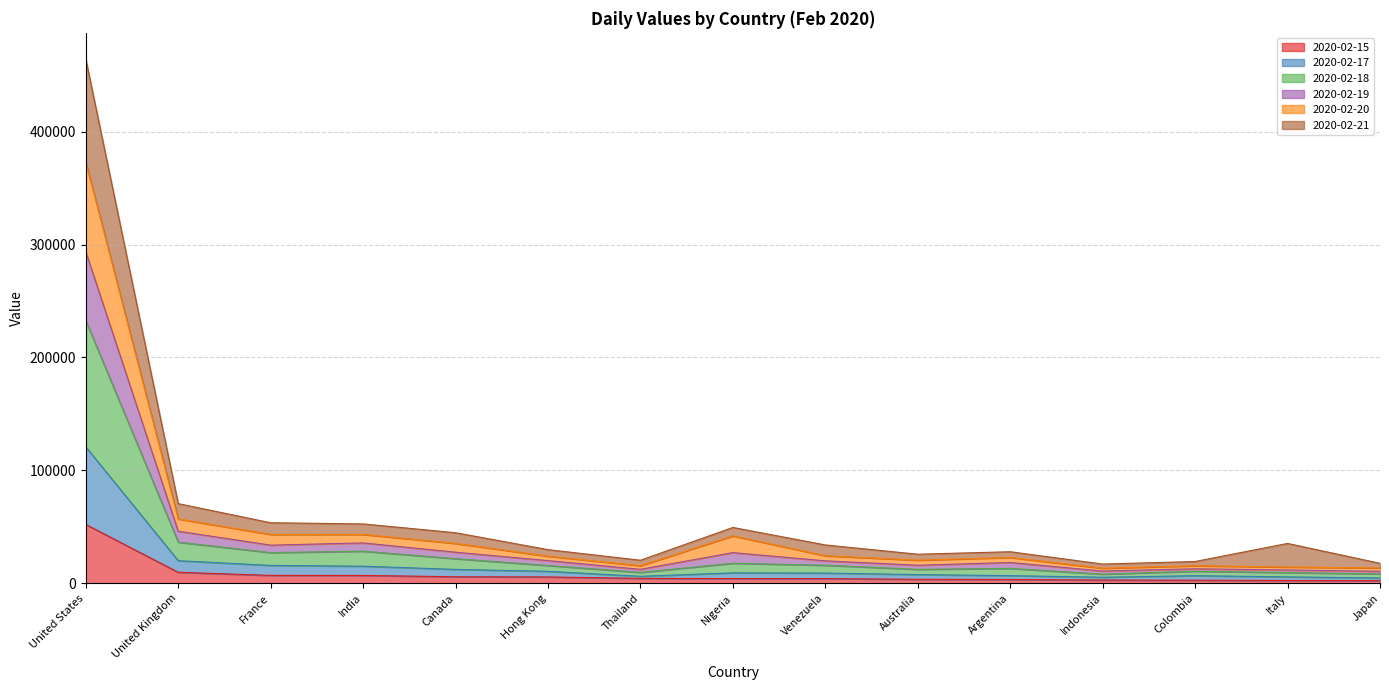

At which category is the sum across all series the highest?

United States